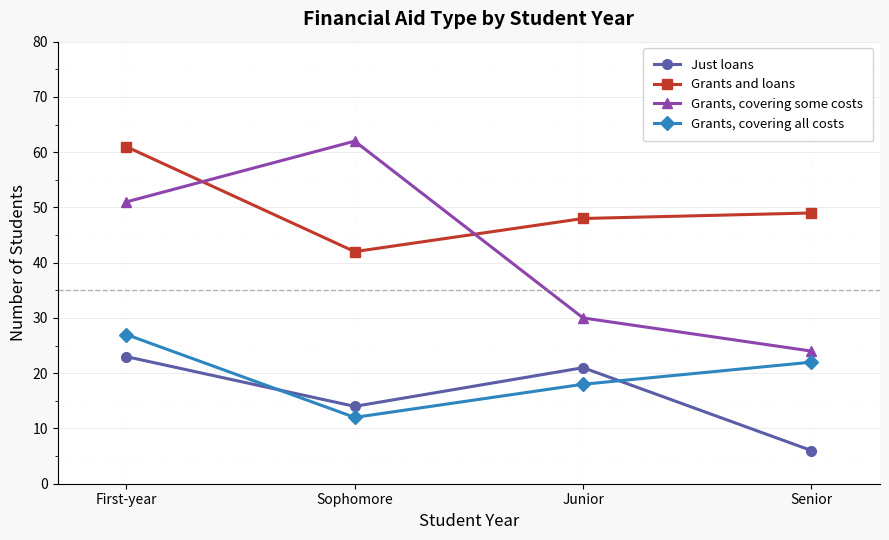

How many data points does each series have?

4